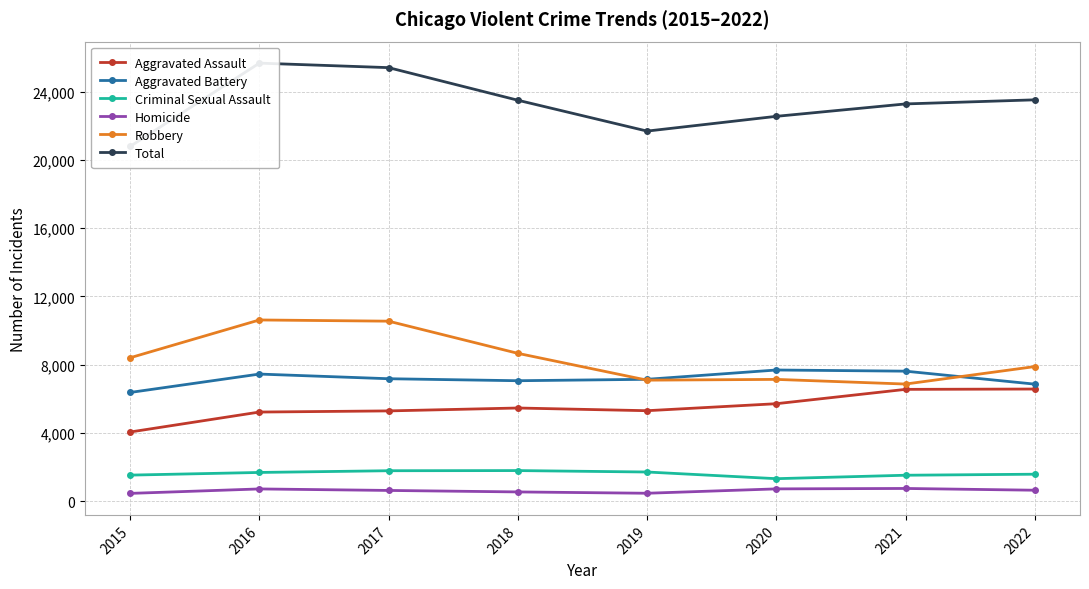

At which label is Criminal Sexual Assault closest to 1550?

2022